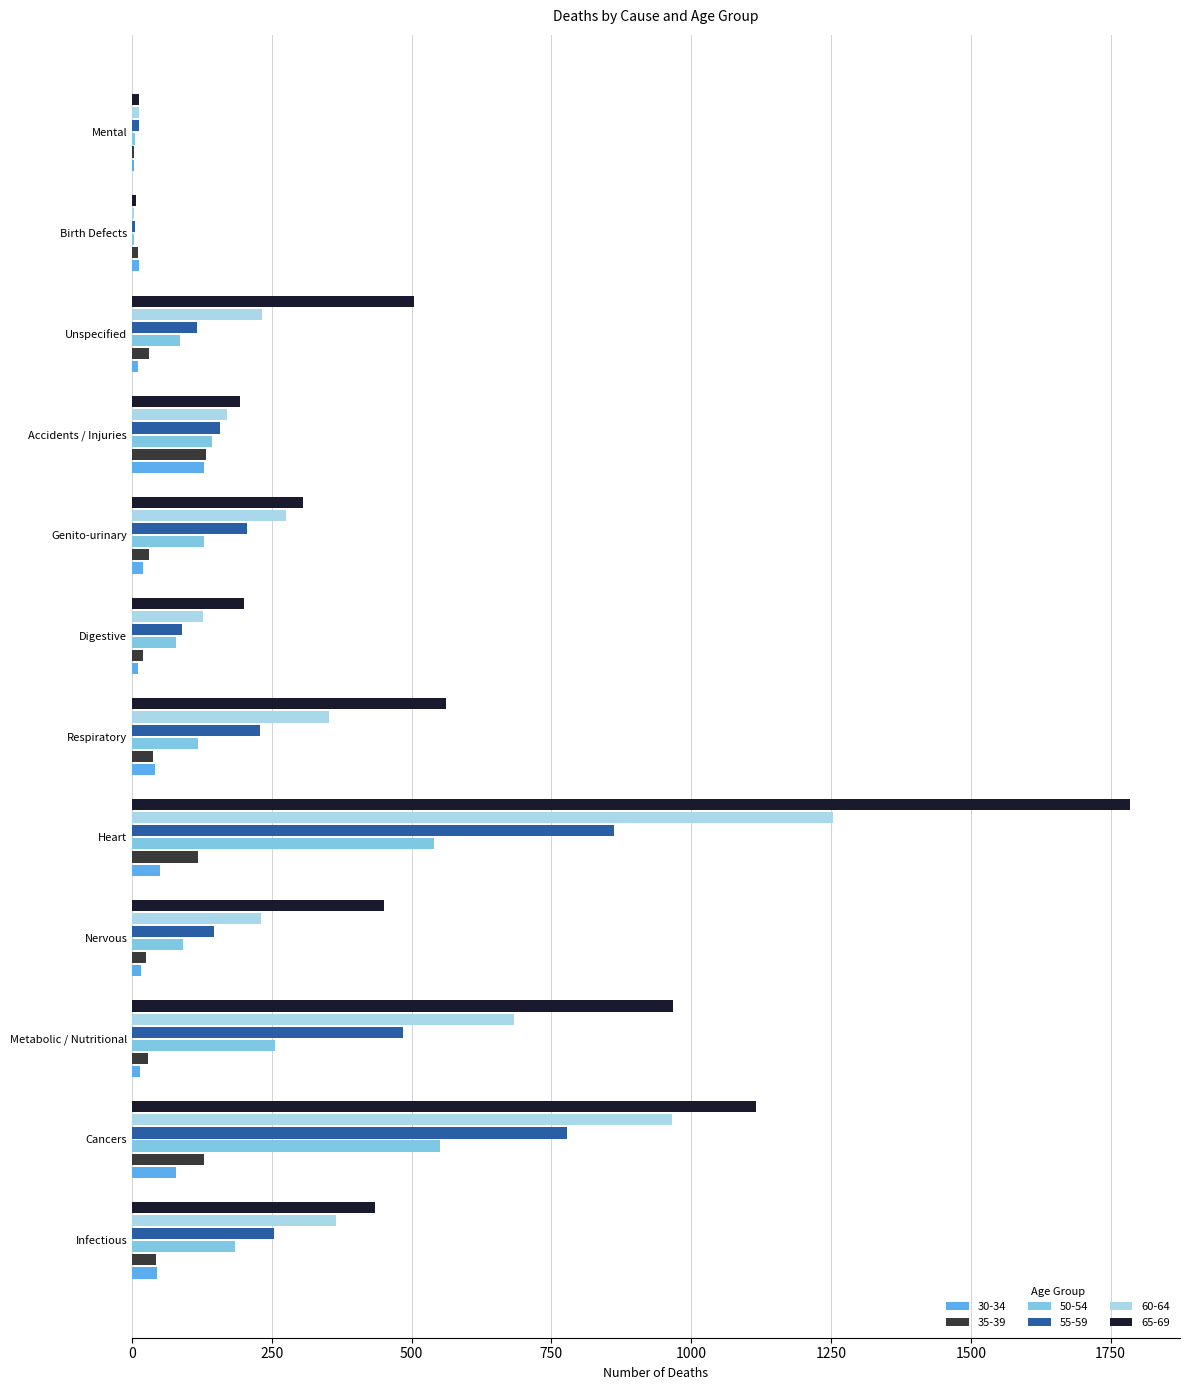

True or false: 30-34 has a value of 16 at Nervous.

True